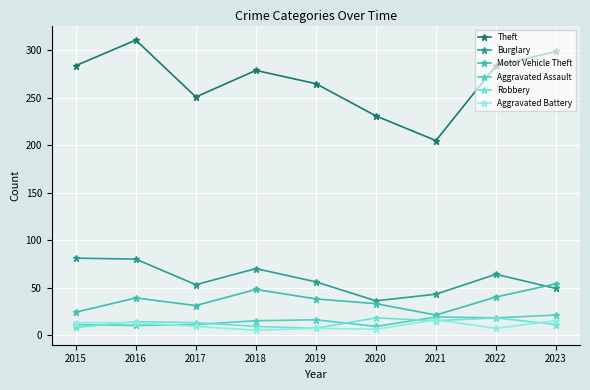

True or false: Robbery has a value of 7 at 2019.

True